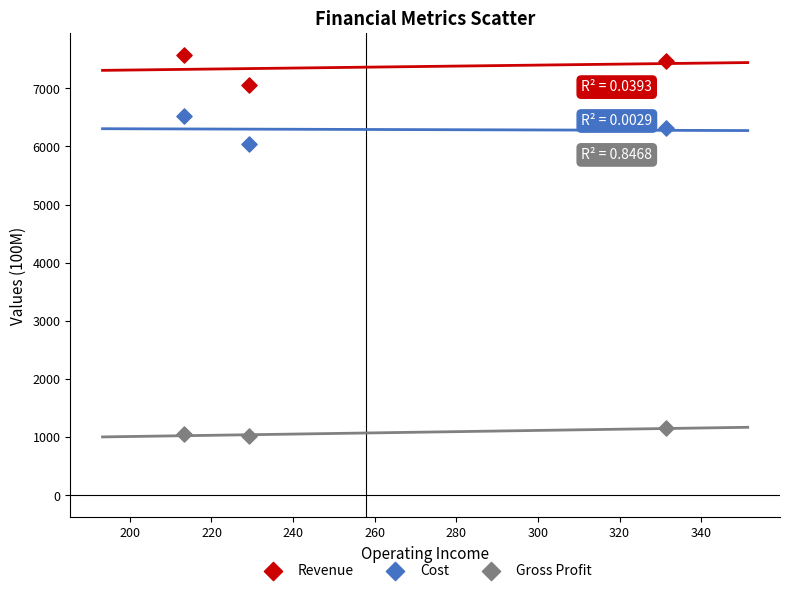

Across all data points, what is the range of Y values (max minus min)?

6560.6